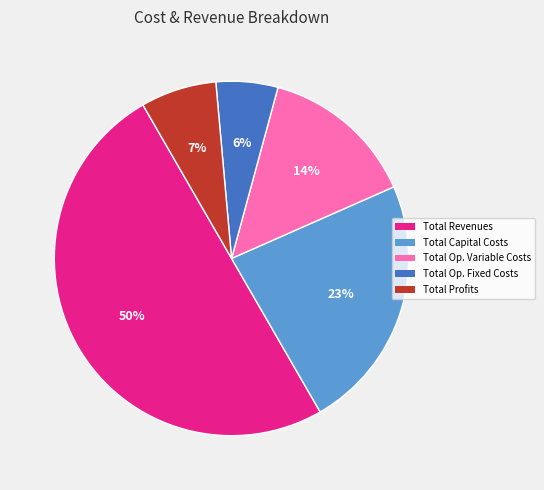

To the nearest percent, what is the average slice percentage?

20%